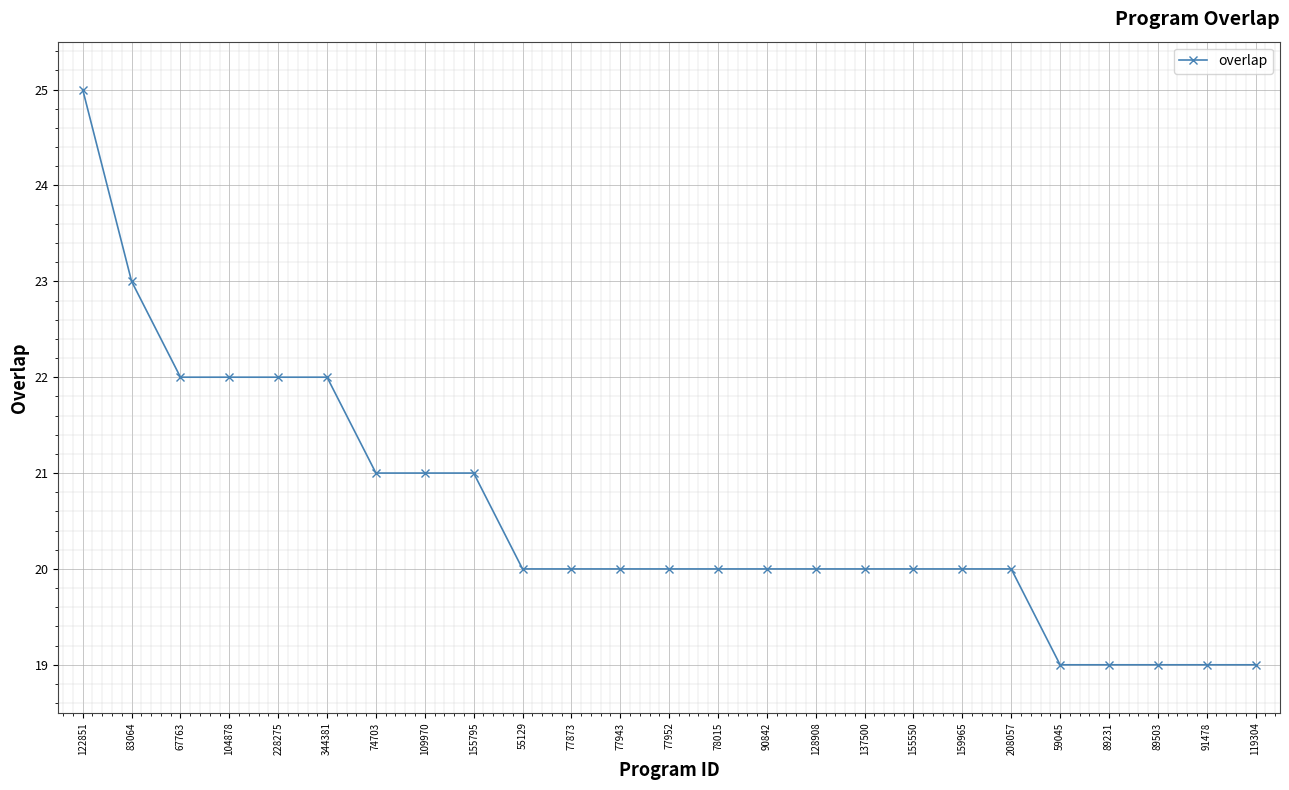

Count the number of categories in the chart.

25